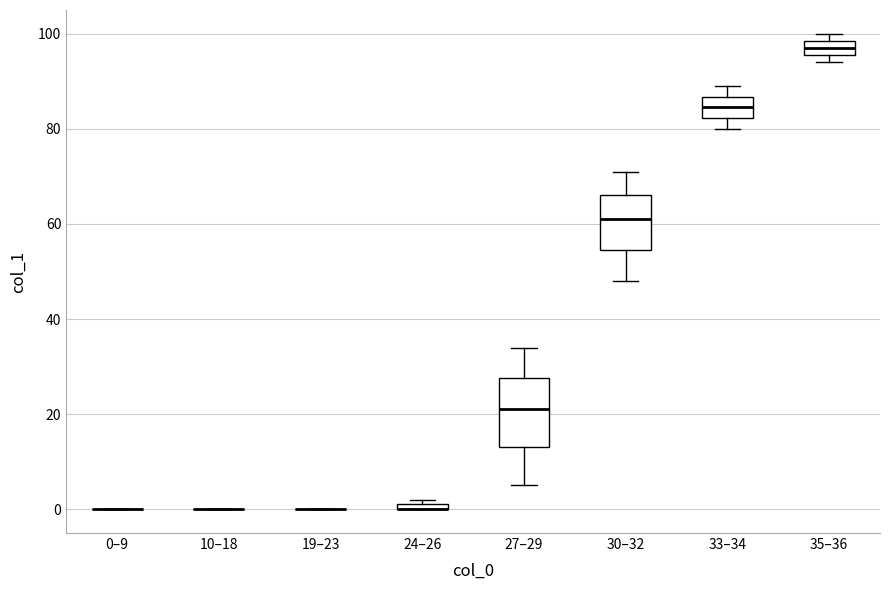

Which box is the tallest, from its lower edge to its upper edge?

27–29